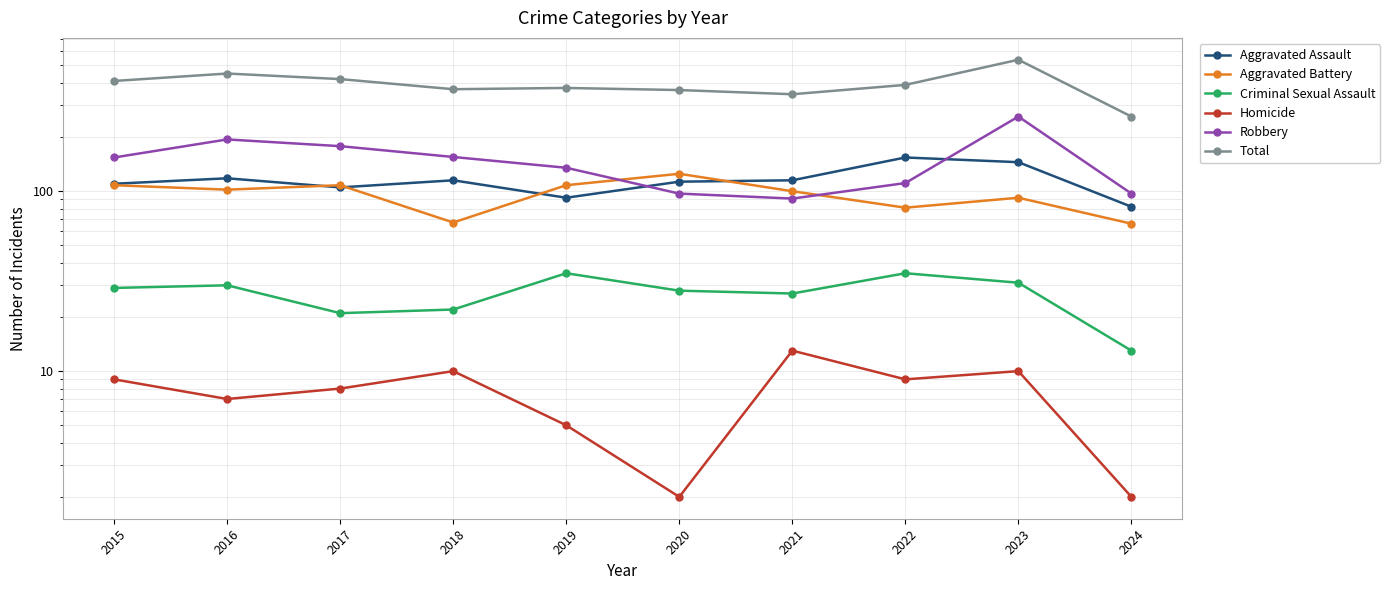

At how many categories does at least one series exceed 20?

10